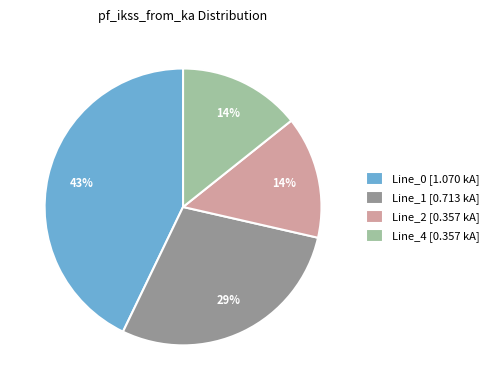

Is the sum of Line_0 and Line_2 greater than half?

Yes